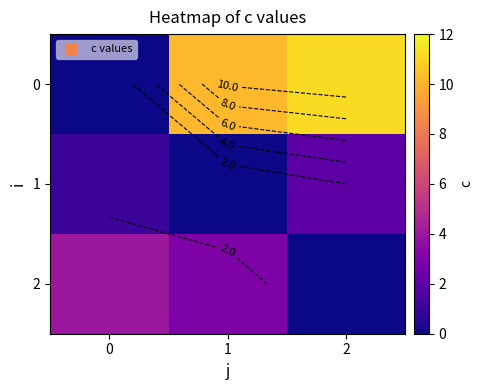

What is the difference between the maximum and minimum values in the 1 series?

2.0